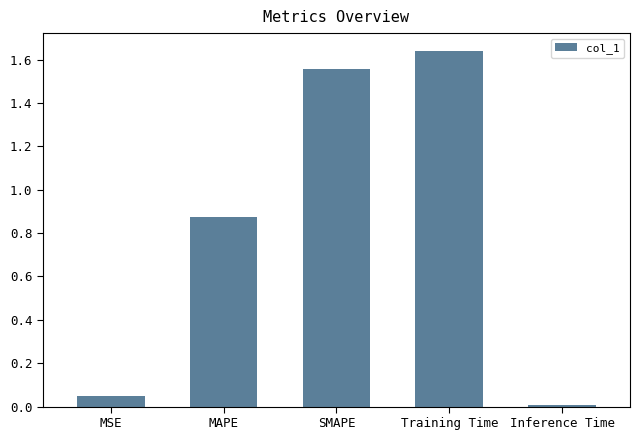

Which label corresponds to the smallest value in the chart?

Inference Time